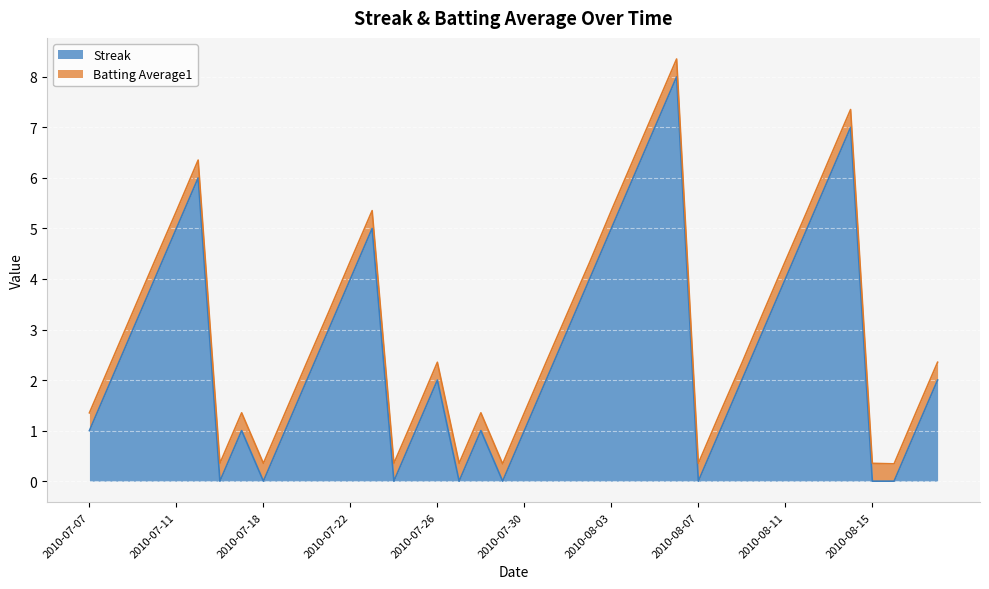

What position from the right is 2010-07-25?

25